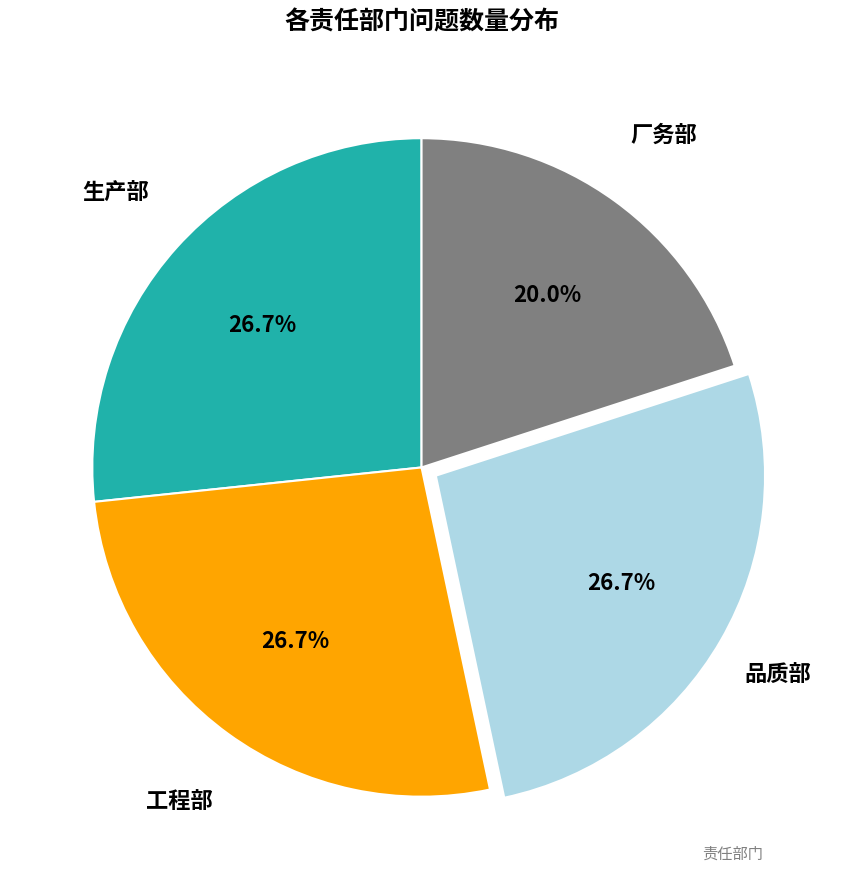

Is there a majority slice in this chart?

No